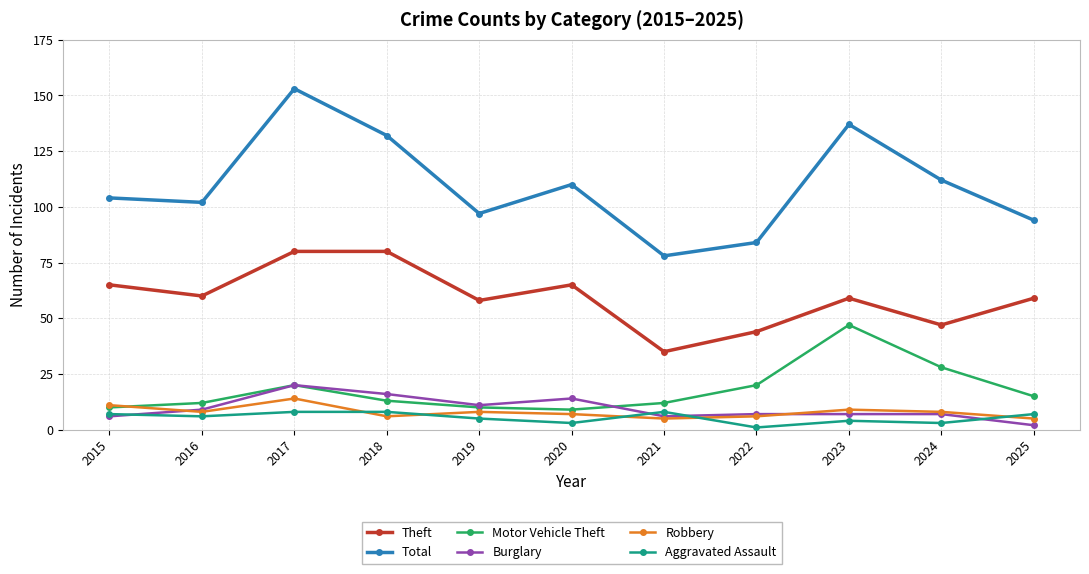

What is the difference between the maximum and second lowest values in the Theft series?

36